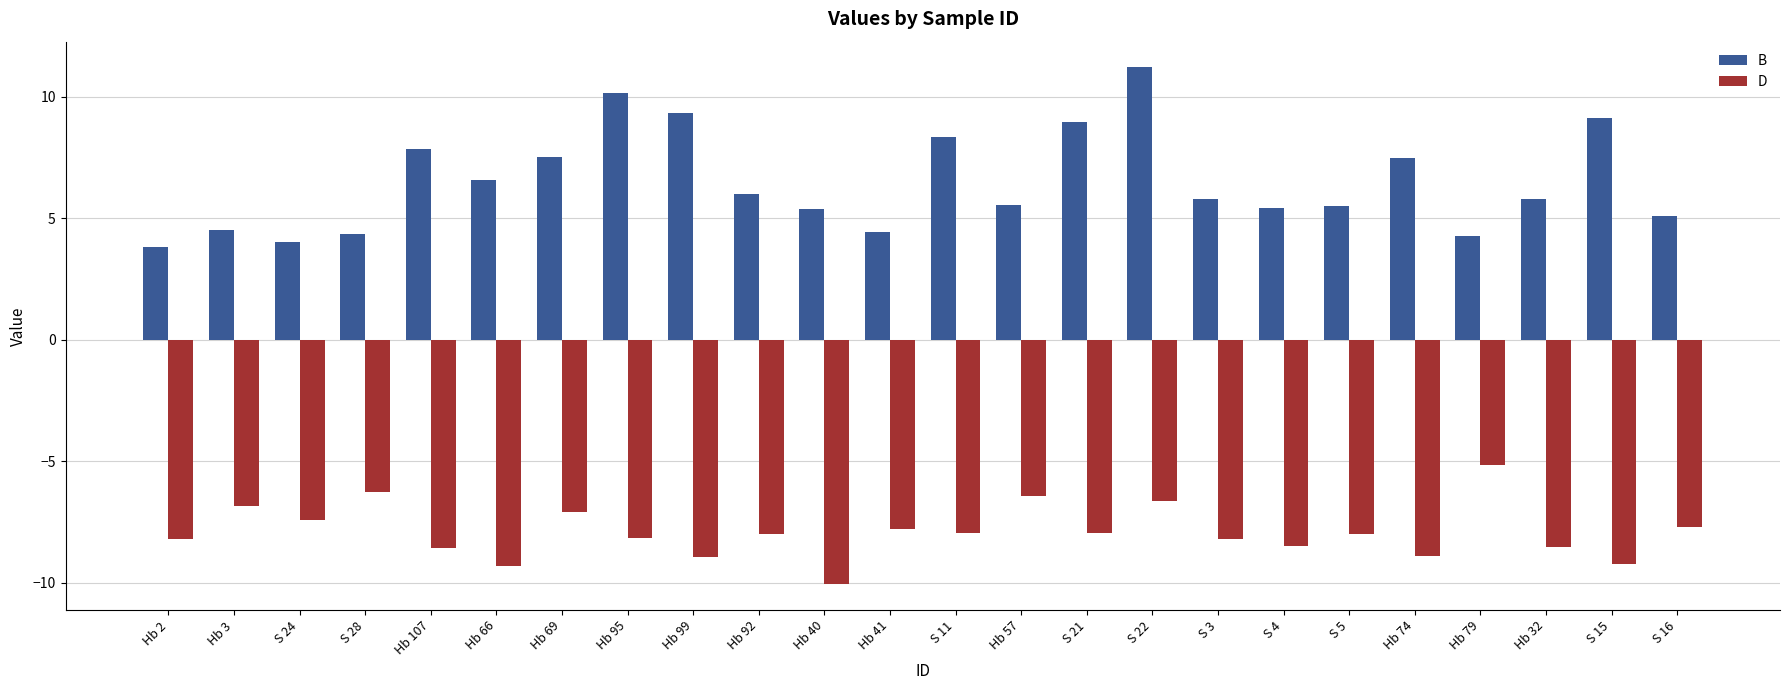

What is the label of the 5th bar from the right?

Hb 74